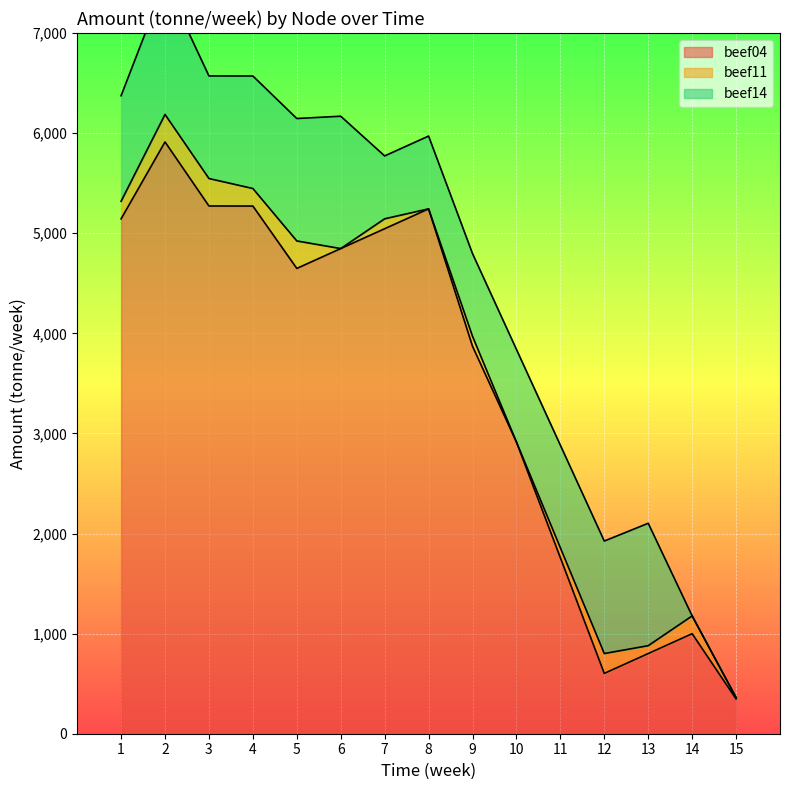

What is the difference between the maximum and second lowest values in the beef04 series?

5309.3